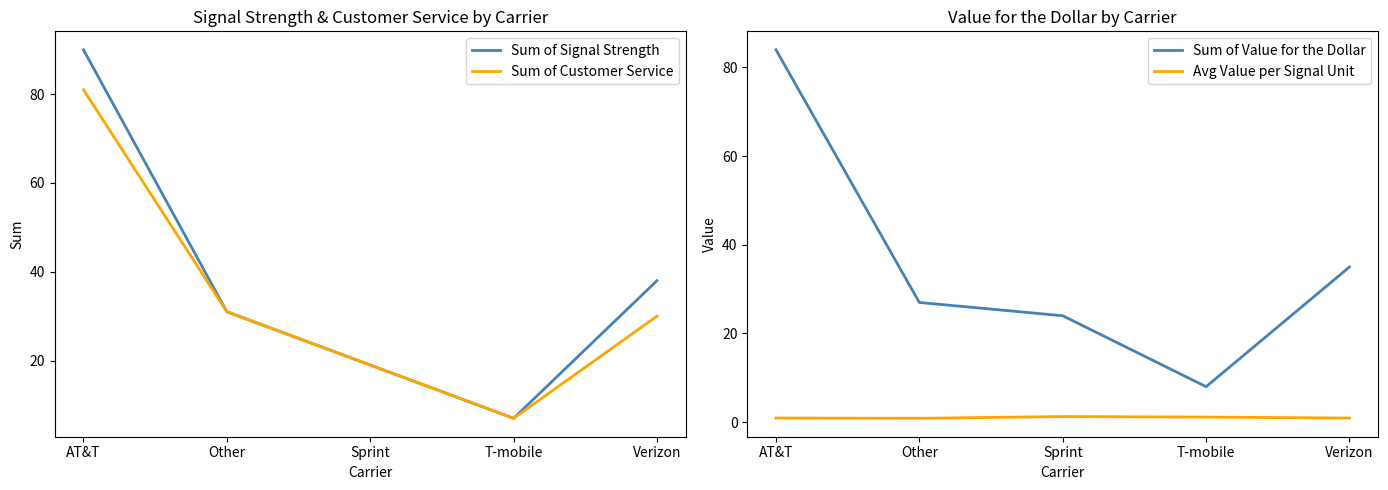

List the labels in order of Sum of Value for the Dollar value, largest first.

AT&T, Verizon, Other, Sprint, T-mobile